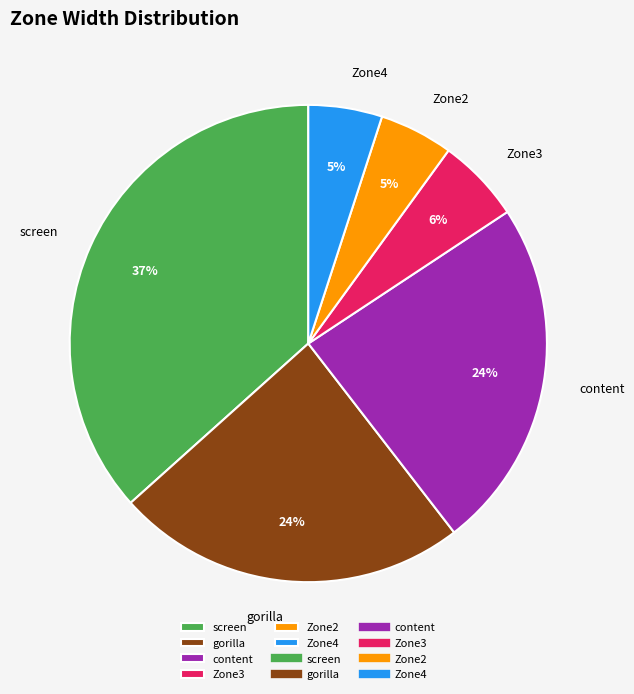

Do Zone3 and screen together represent more than half of the pie?

No